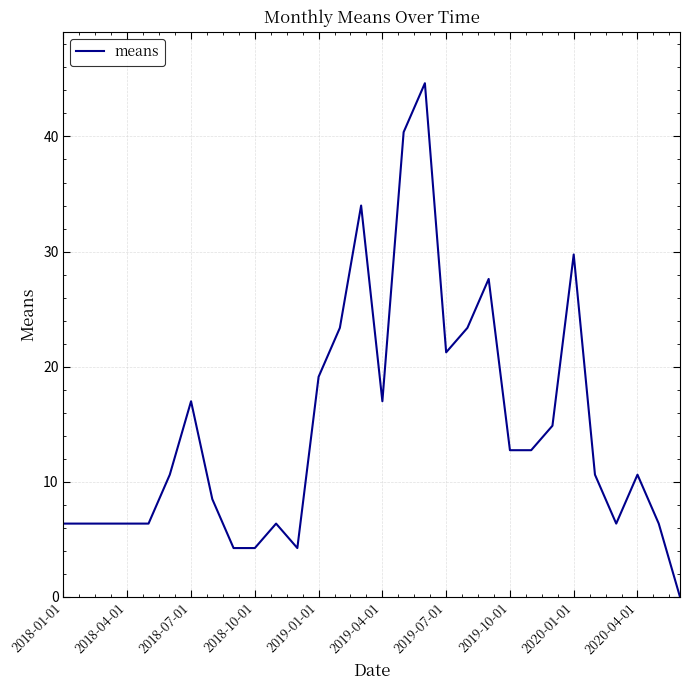

What is the greatest value displayed?

44.6